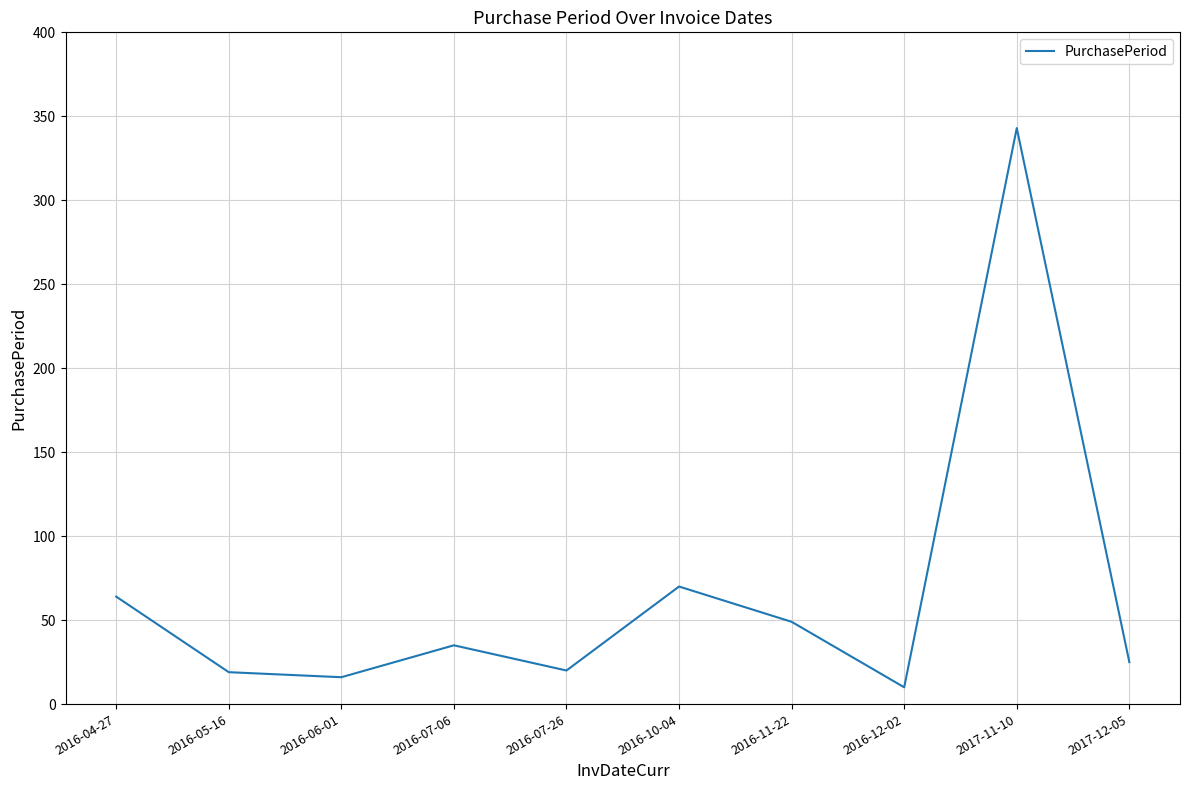

At which label does the data first exceed 35?

2016-04-27